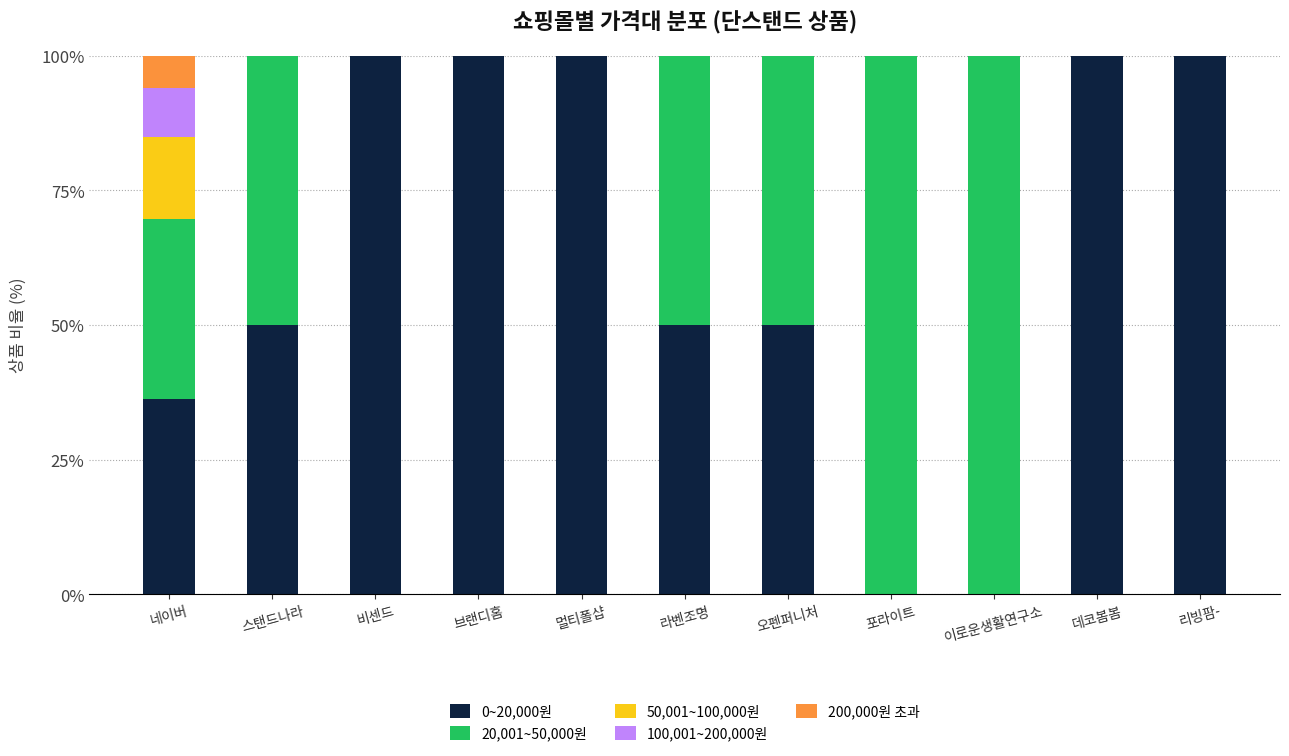

True or false: 0~20,000원 has a value of 165.9 at 비센드.

False